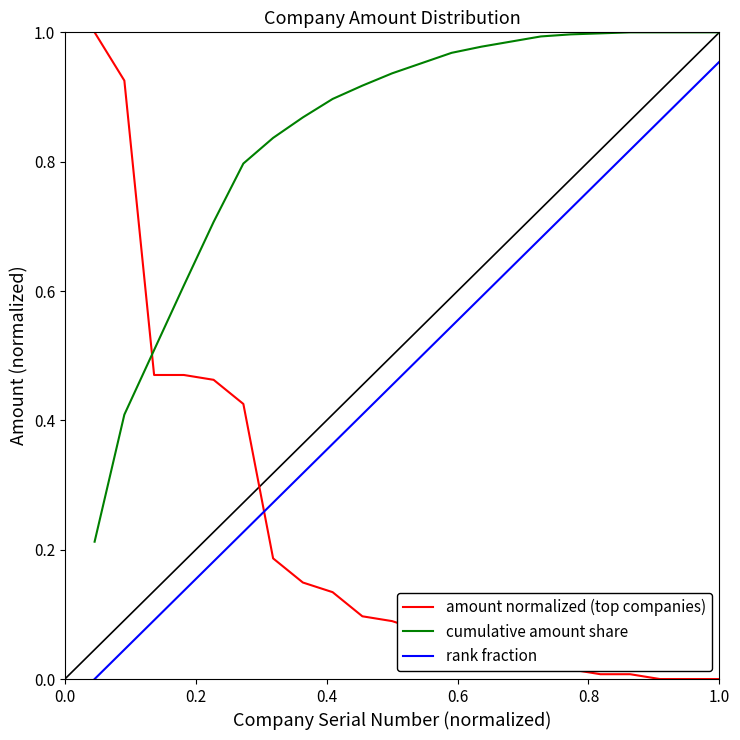

Is this an area chart (filled region under the line)?

No